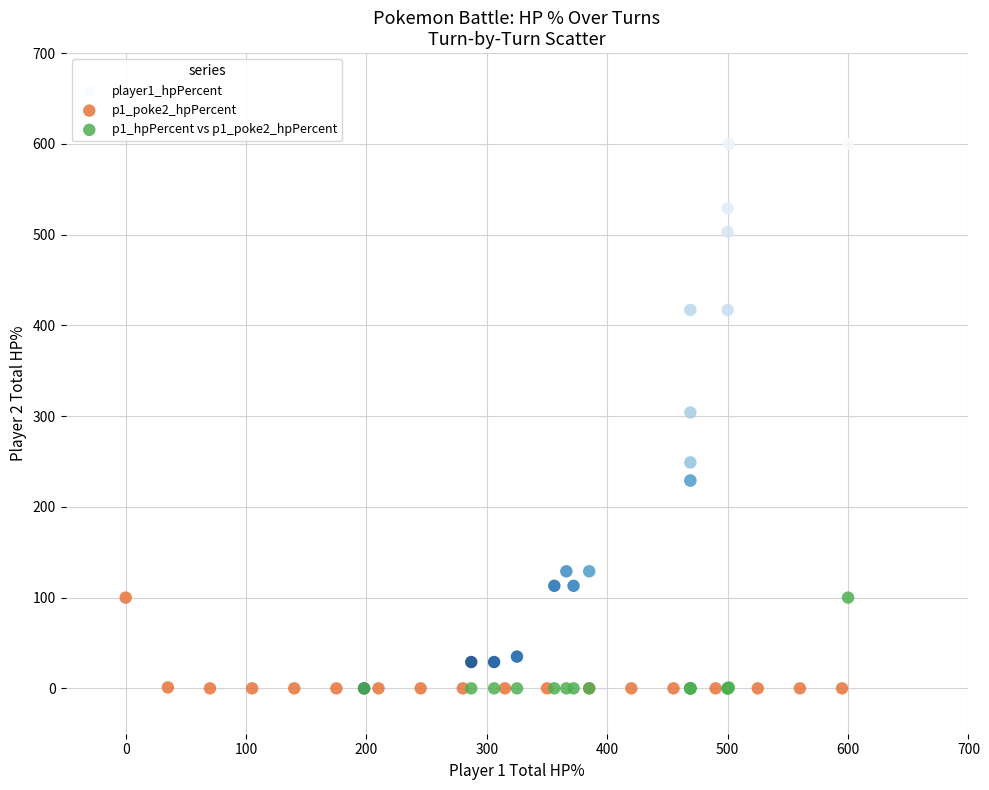

What are all the series names shown in the legend?

player1_hpPercent, p1_poke2_hpPercent, p1_hpPercent vs p1_poke2_hpPercent